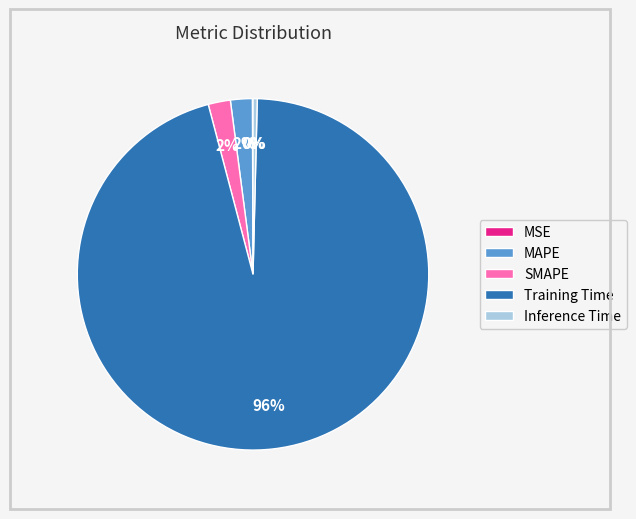

Which category has the biggest portion of the pie?

Training Time